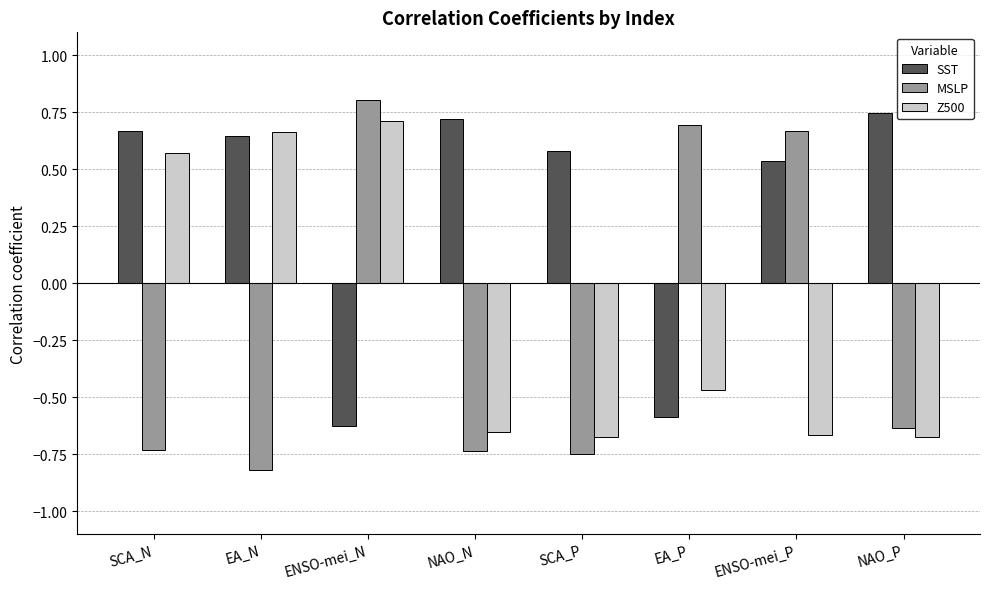

What is the average value of the MSLP series?

-0.2